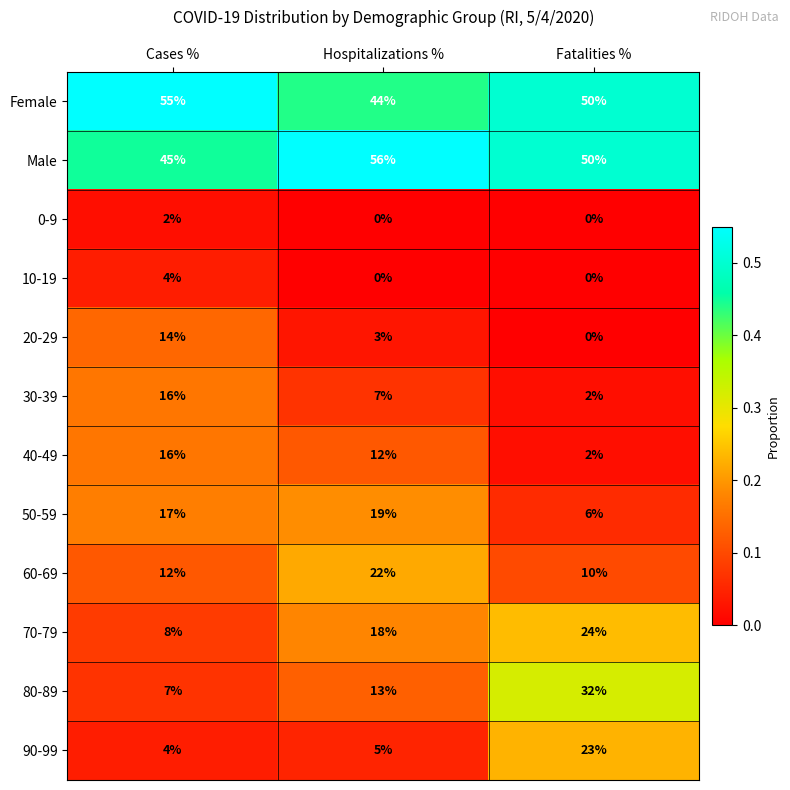

The 70-79 series shows 18 at Hospitalizations %. True or false?

True